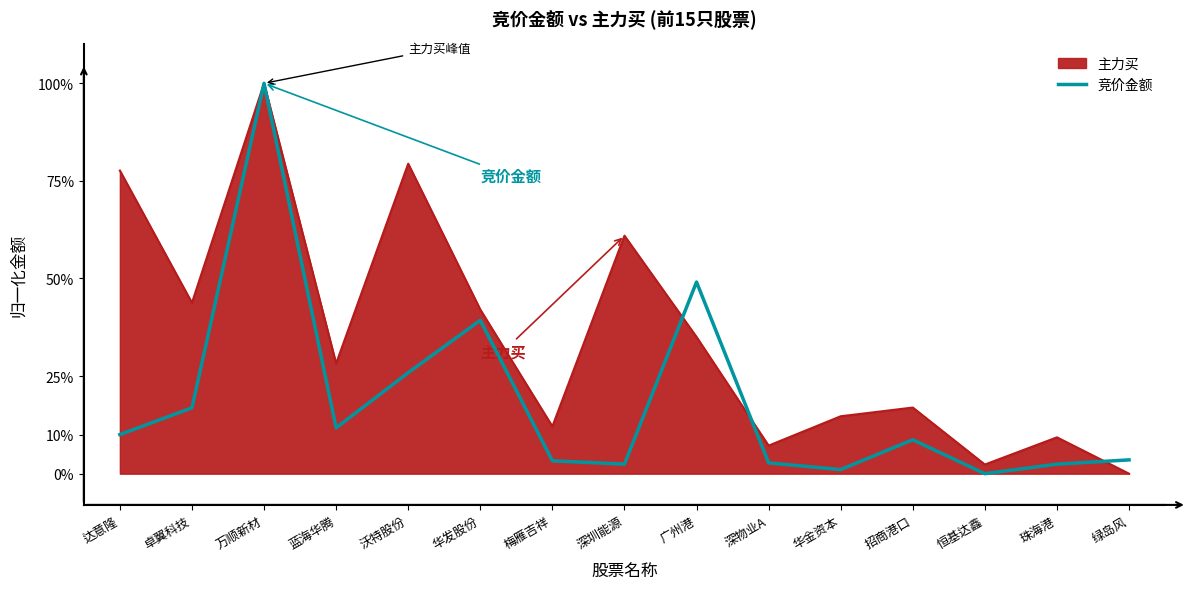

At 广州港, list the series in order from largest to smallest.

竞价金额, 主力买